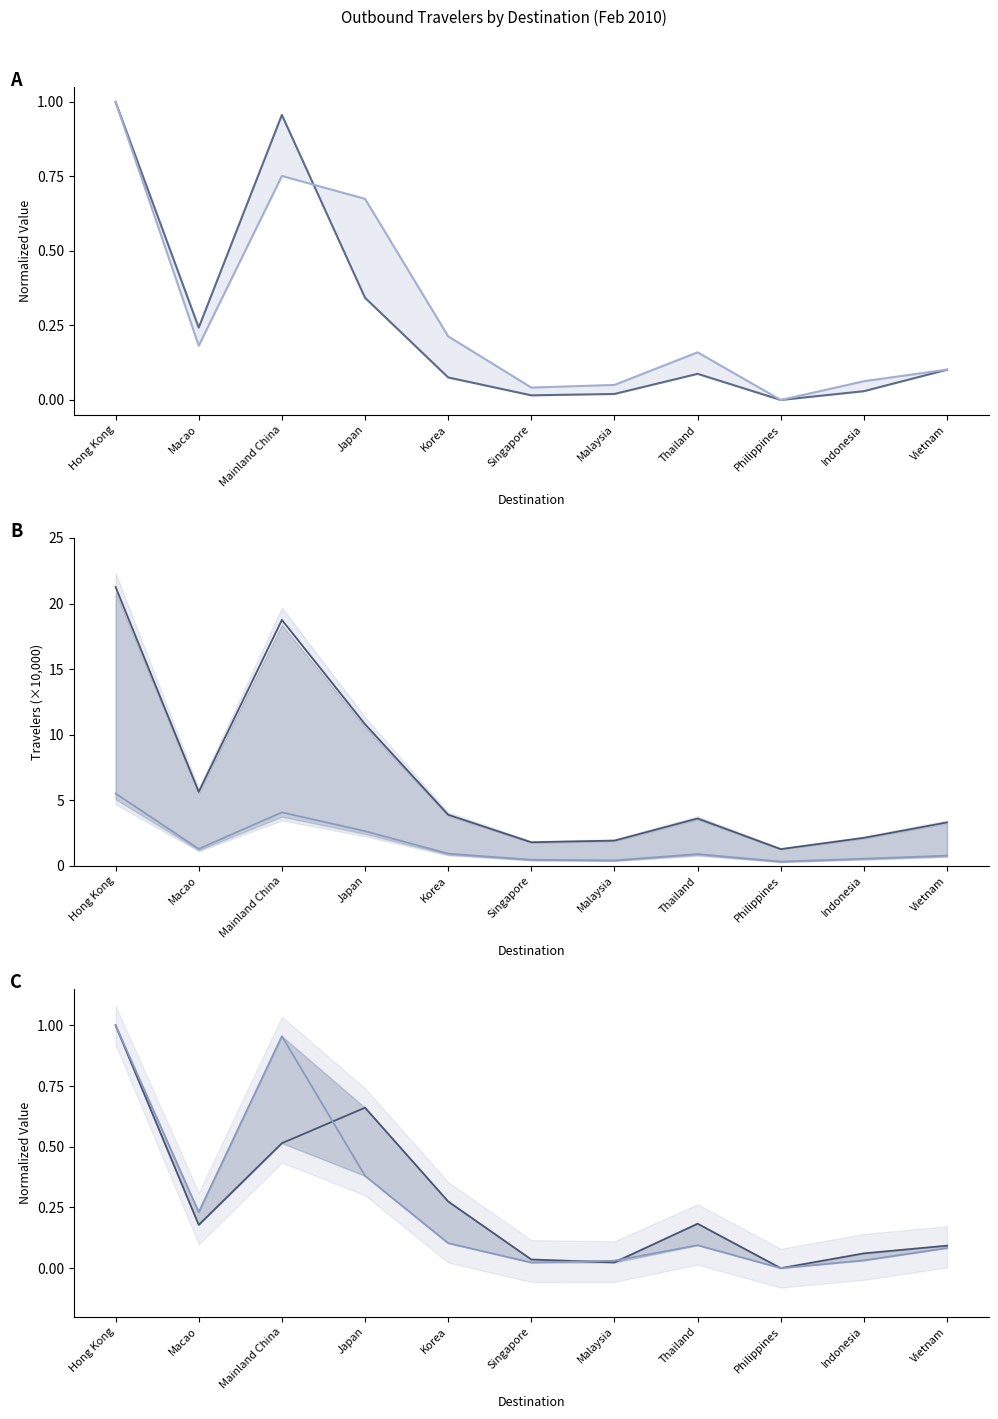

List the labels in order of Male value, smallest first.

Philippines, Singapore, Malaysia, Indonesia, Korea, Thailand, Vietnam, Macao, Japan, Mainland China, Hong Kong